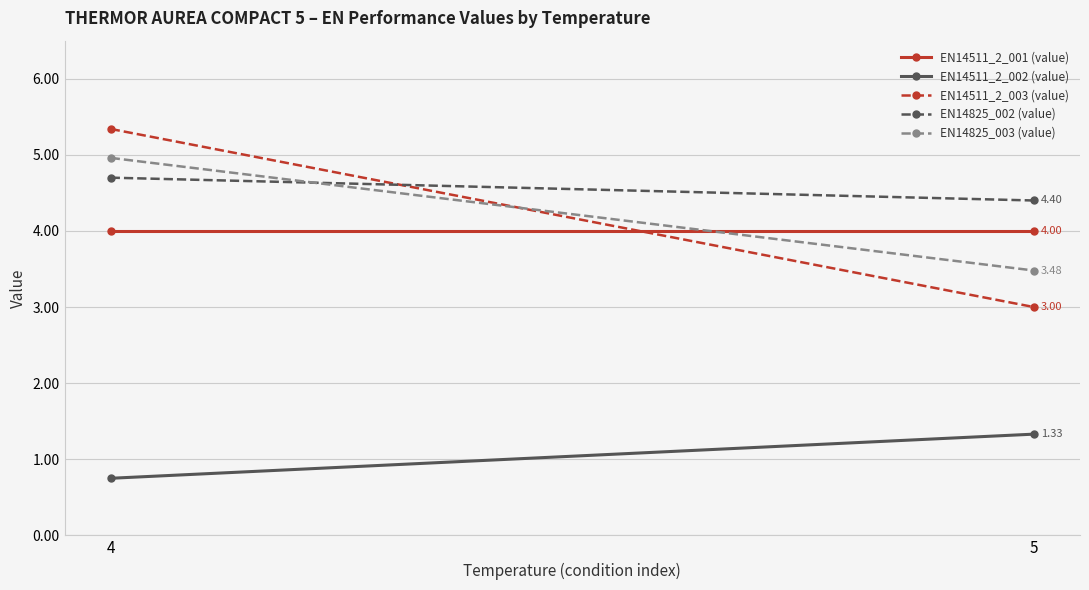

The EN14825_003 (value) series shows 0.9 at 5. True or false?

False